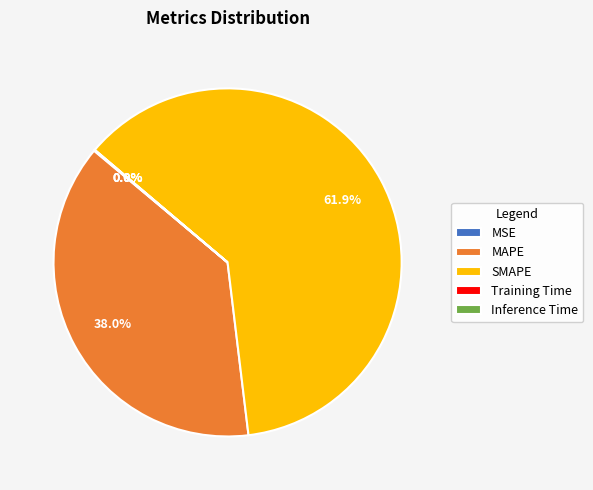

Is SMAPE the majority of the pie?

Yes